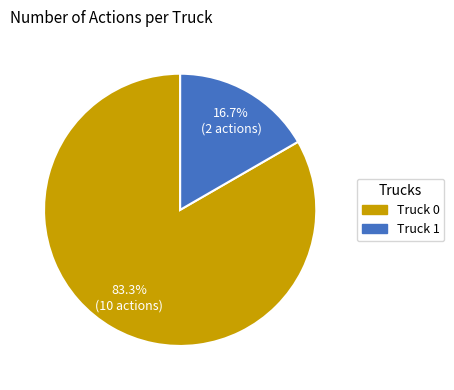

Rank the categories by value from lowest to highest.

Truck 1, Truck 0